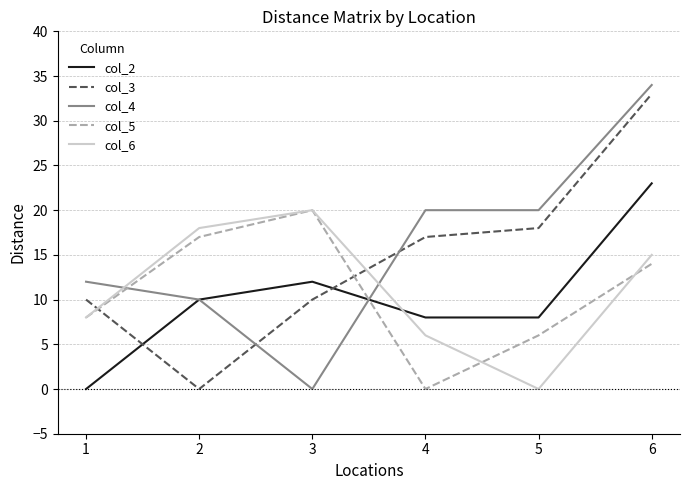

In col_3, how many points are lower than both neighbors (excluding endpoints)?

1